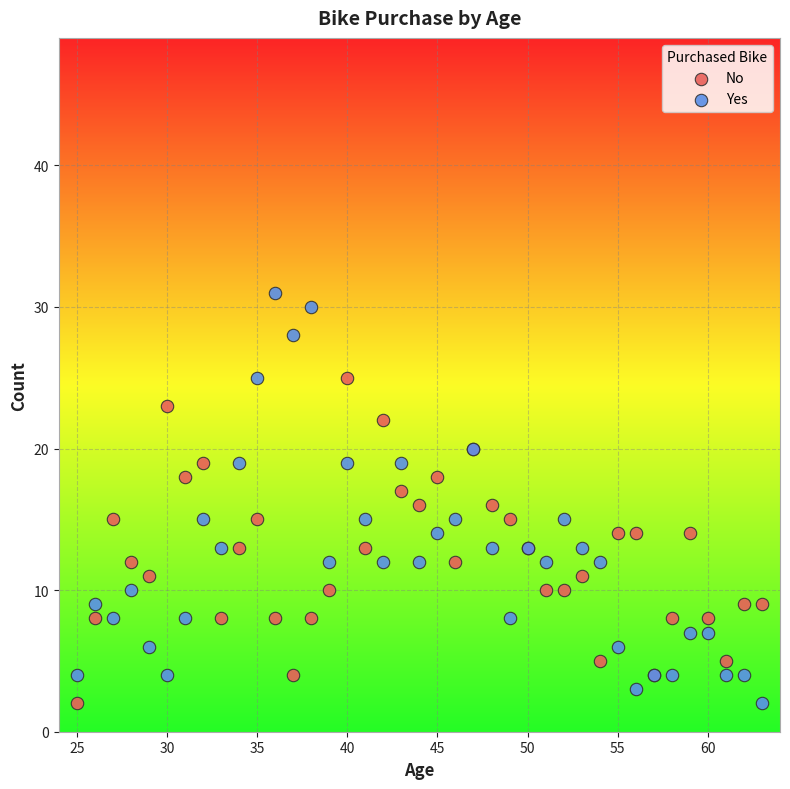

What is the X range (max minus min) for the scatter plot?

38